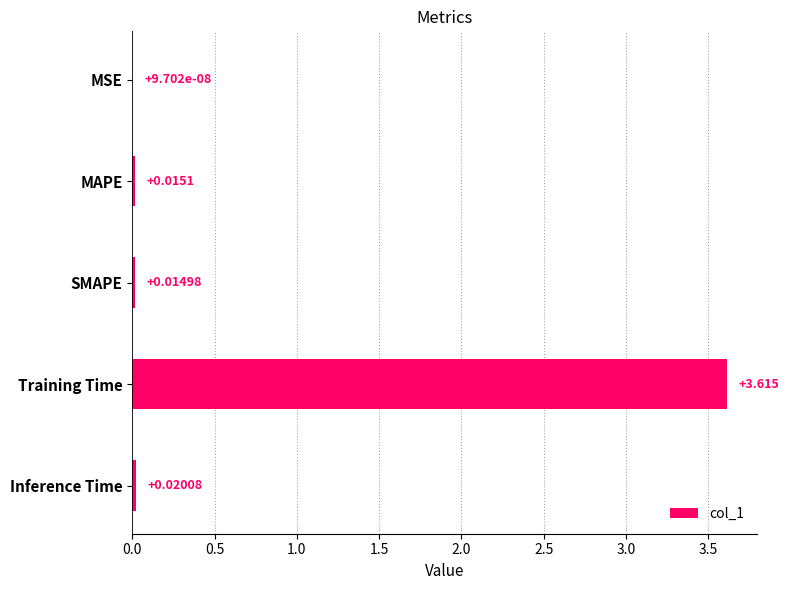

At which category does the chart reach its peak across all series?

Training Time